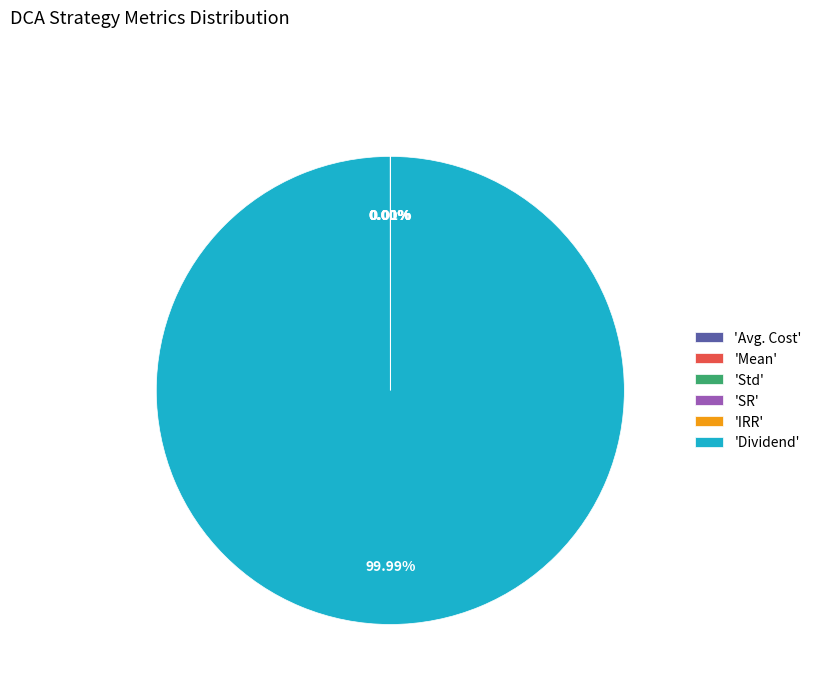

Does any single category account for the majority?

Yes